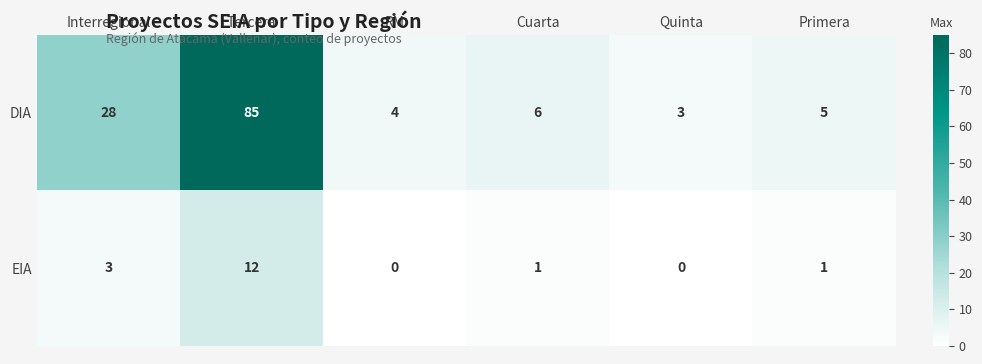

Where does the DIA series first go above 6?

Interregional